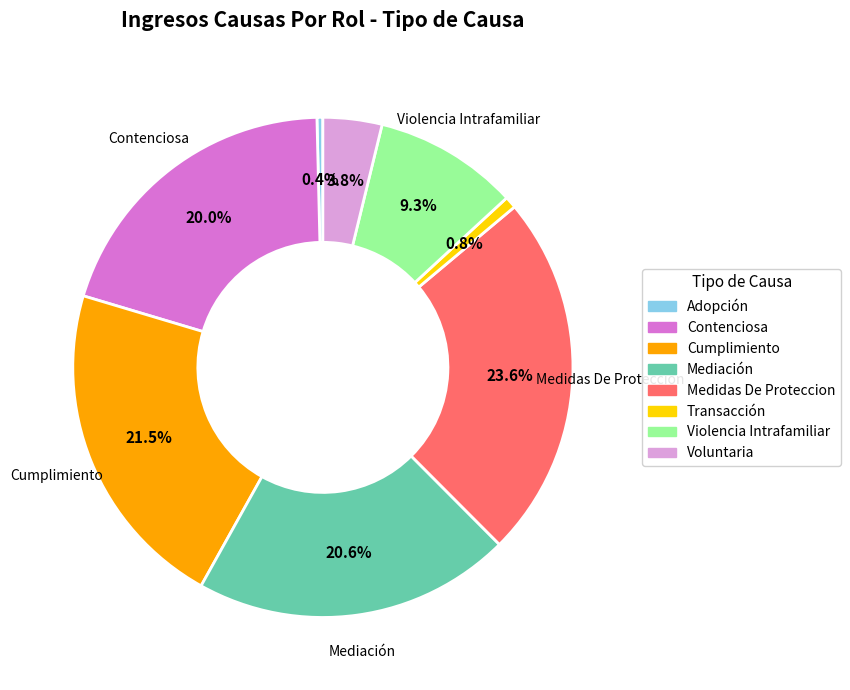

Combined, do Medidas De Proteccion and Contenciosa account for over 50%?

No